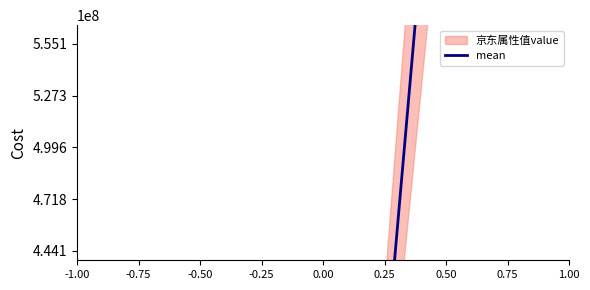

What is the difference between the values at 0.00 and -1.00?

11.9